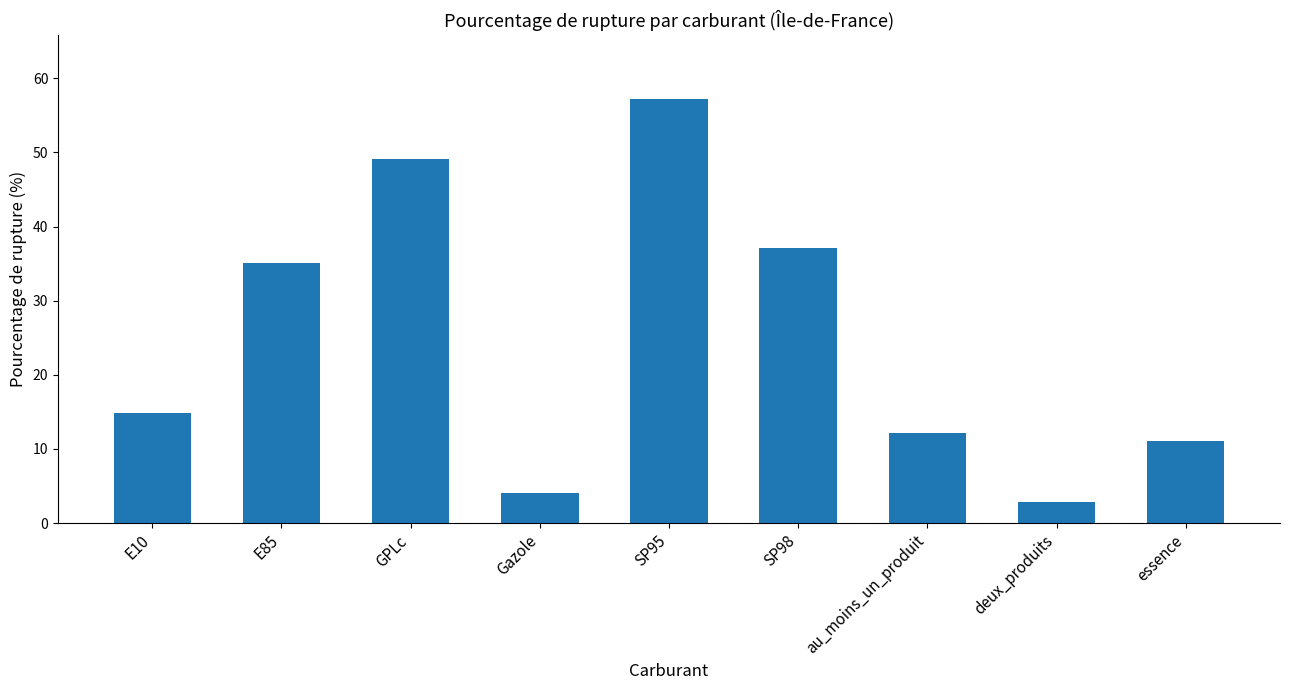

What is the greatest value displayed?

57.2